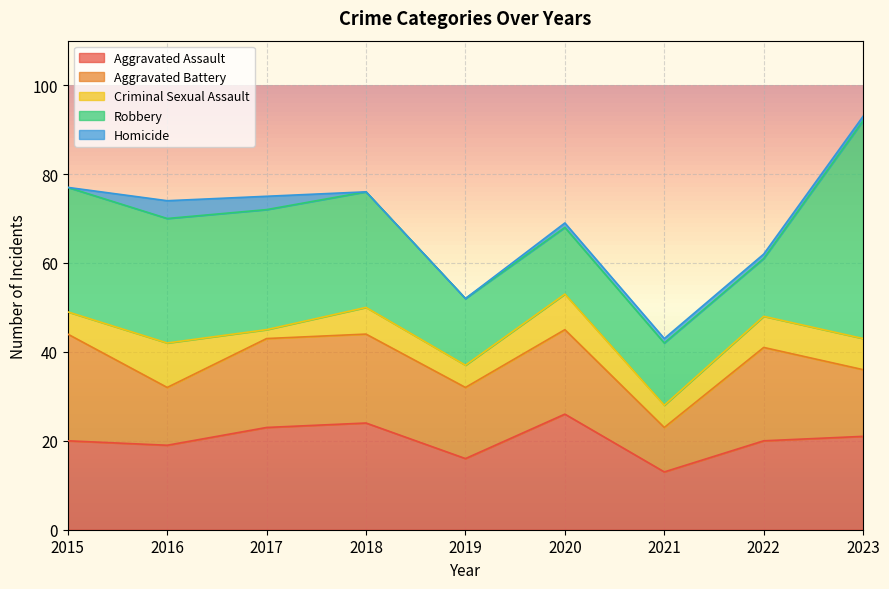

The Homicide series shows 4 at 2016. True or false?

True